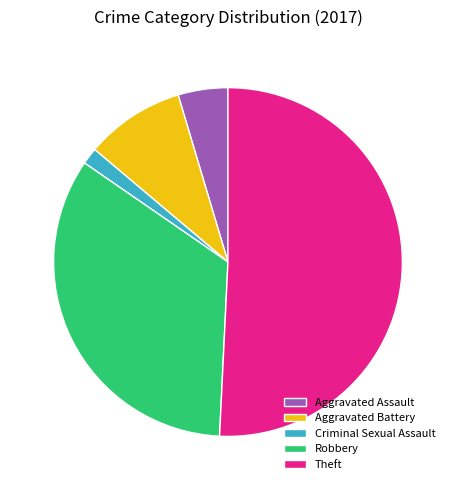

Do Theft and Criminal Sexual Assault together represent more than half of the pie?

Yes